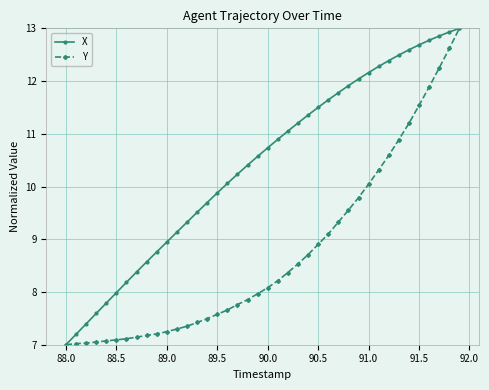

What is the value of the X point at the 24th from the left?

11.2